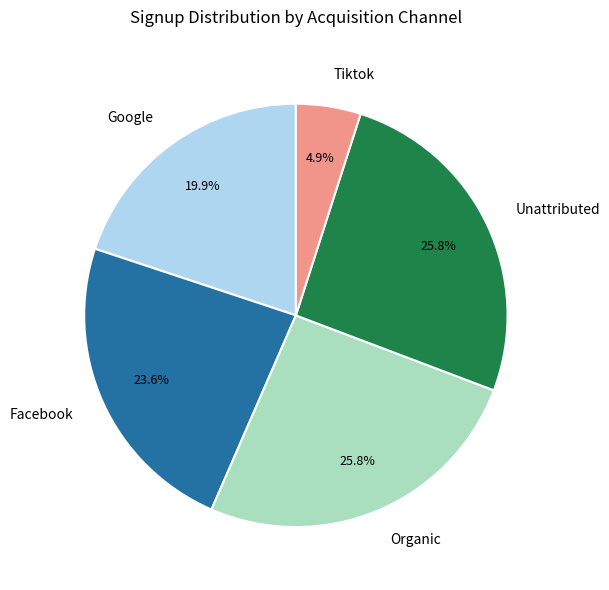

What is the ratio of the value at Organic to the value at Unattributed?

1.0